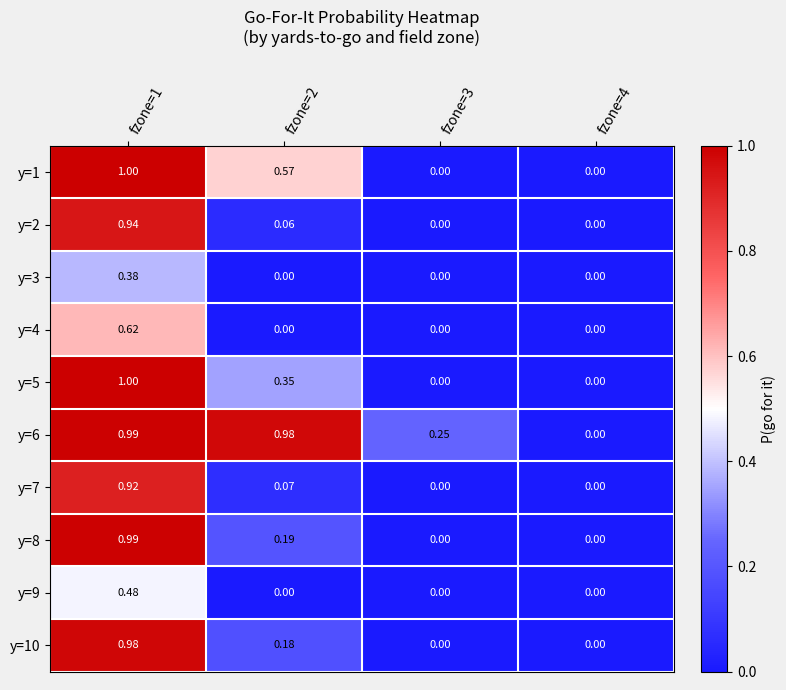

Is the value of y=4 at fzone=2 greater than the value of y=1 at fzone=2?

No